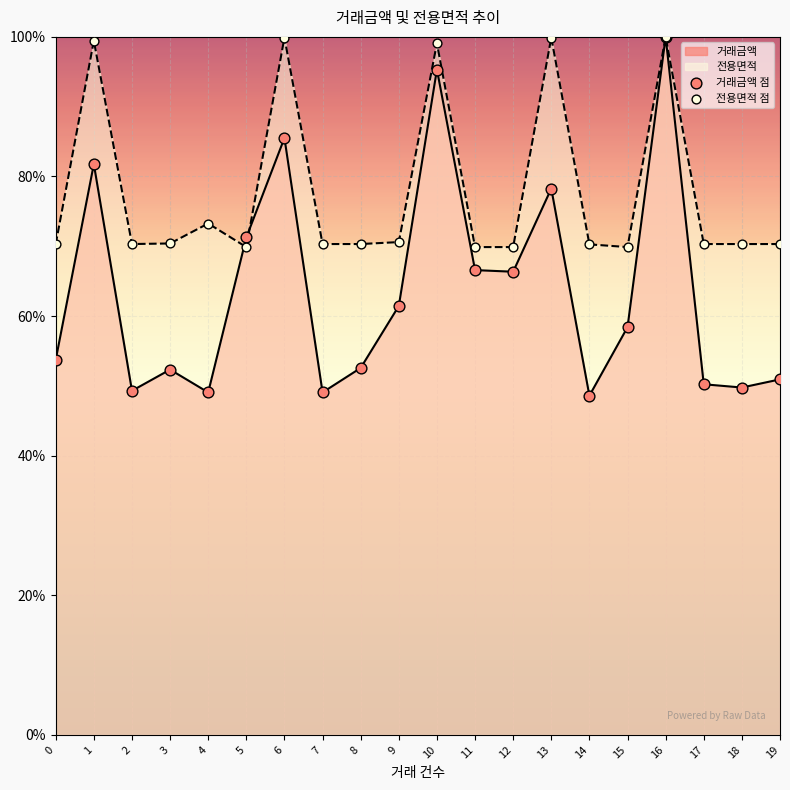

Which series reaches the minimum Y coordinate?

거래금액 점